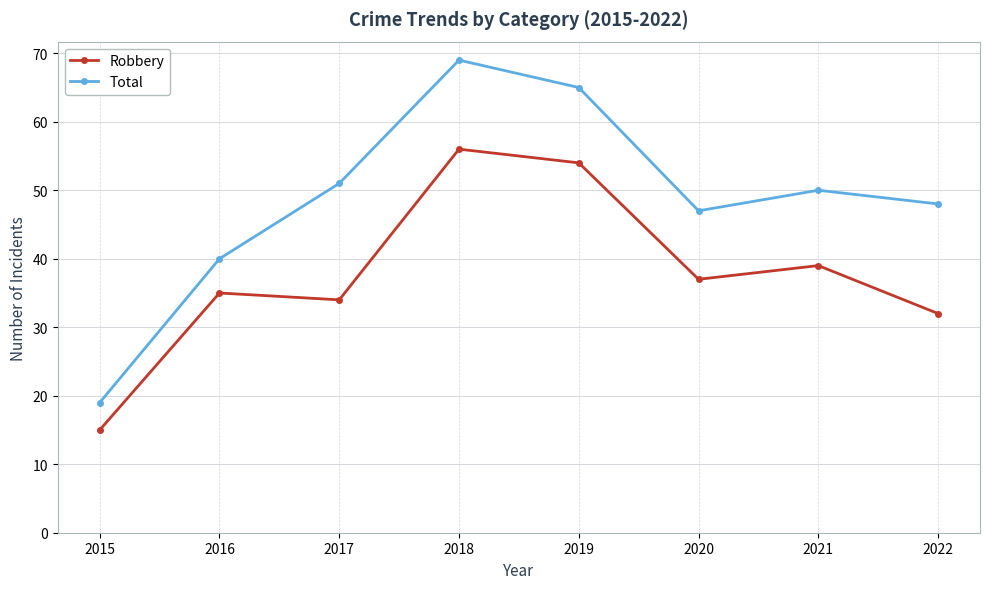

How many interior local peaks does the Robbery series have?

3